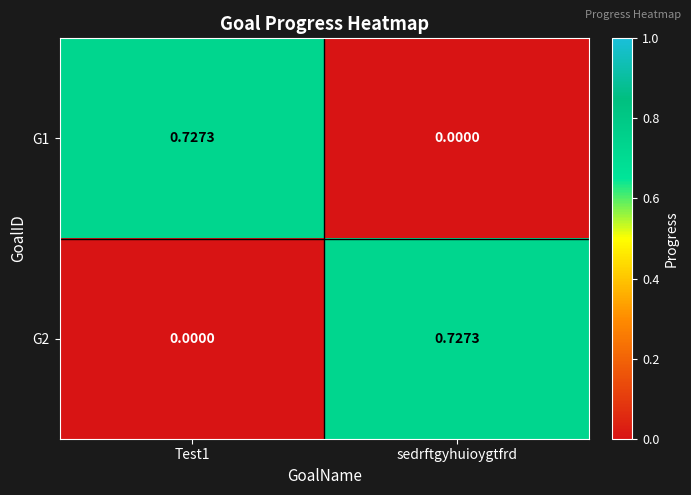

At which label is G1 closest to 0?

sedrftgyhuioygtfrd